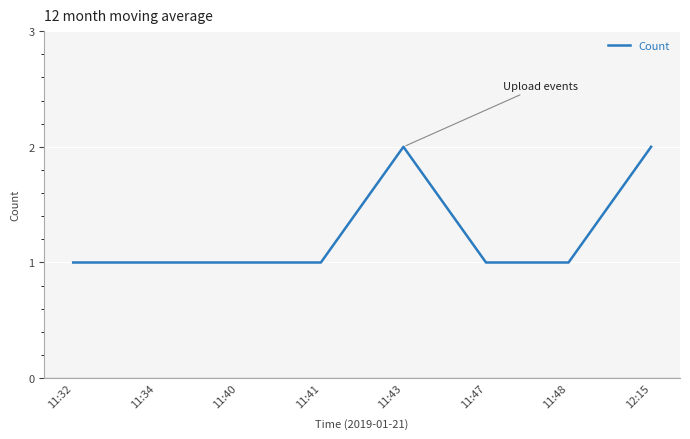

Is it true that the value at 11:34 is 1?

True